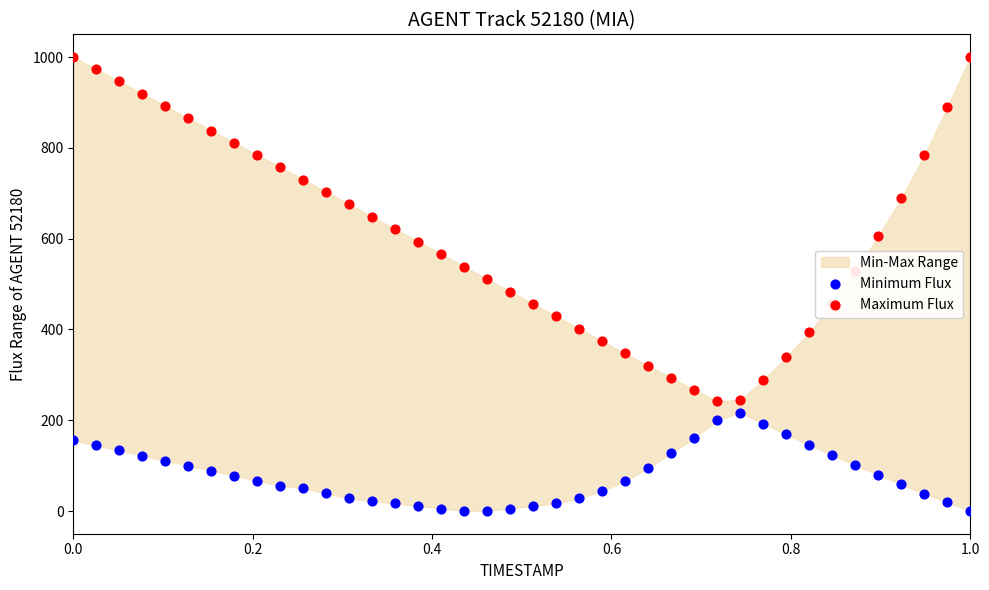

Which series reaches the maximum Y coordinate?

Maximum Flux